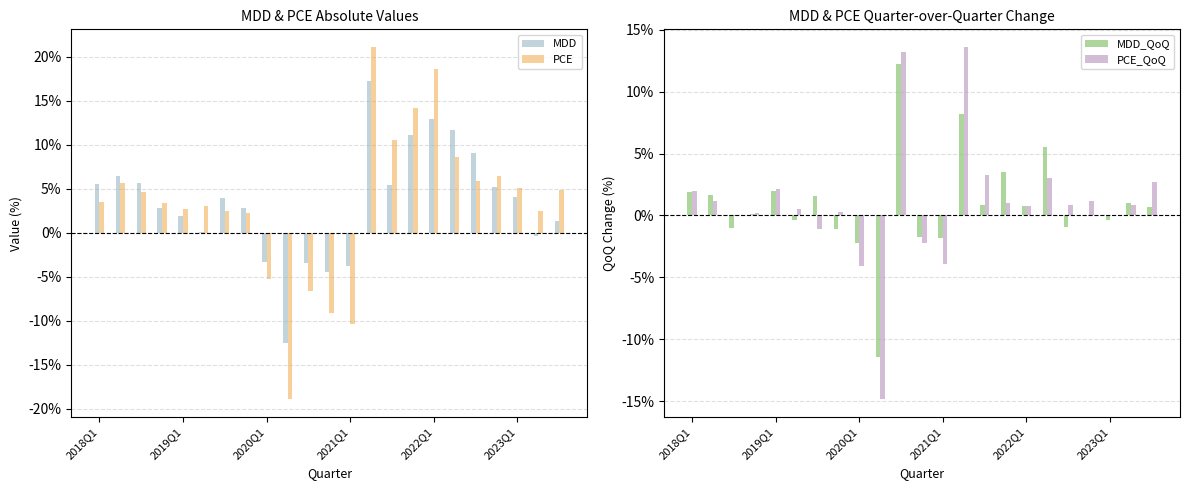

What is the highest value of the MDD series?

17.2